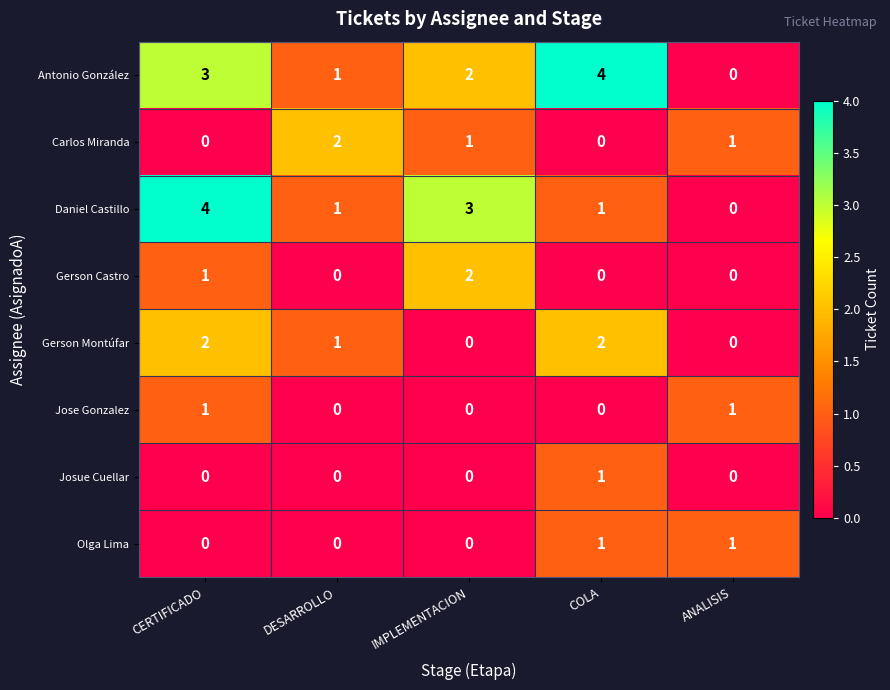

What is the approximate value of Daniel Castillo at CERTIFICADO?

4